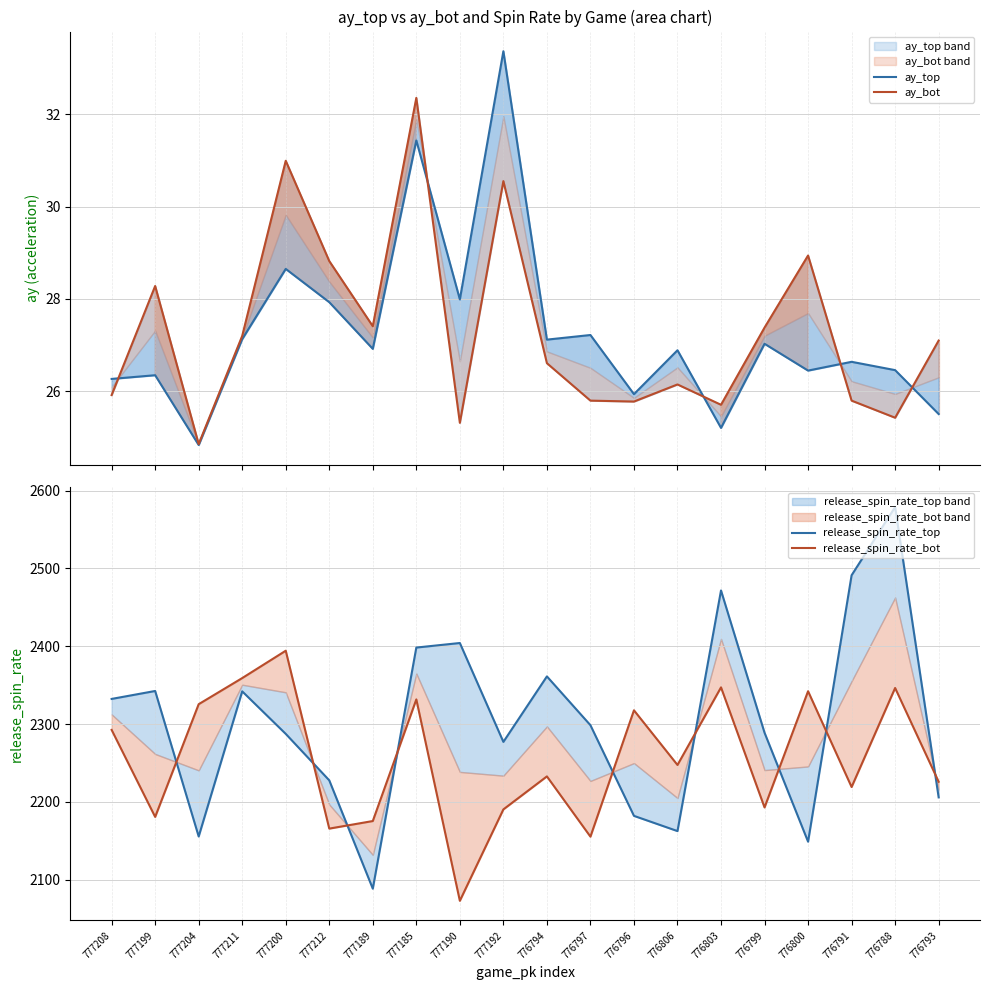

True or false: release_spin_rate_bot and release_spin_rate_top cross at least once.

True